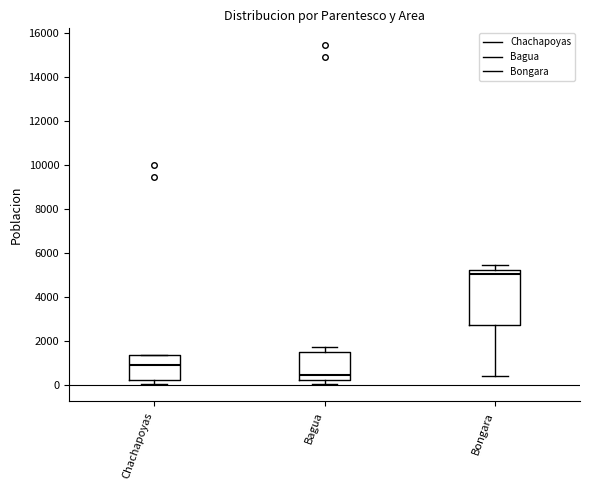

Which box has the highest median line?

Bongara